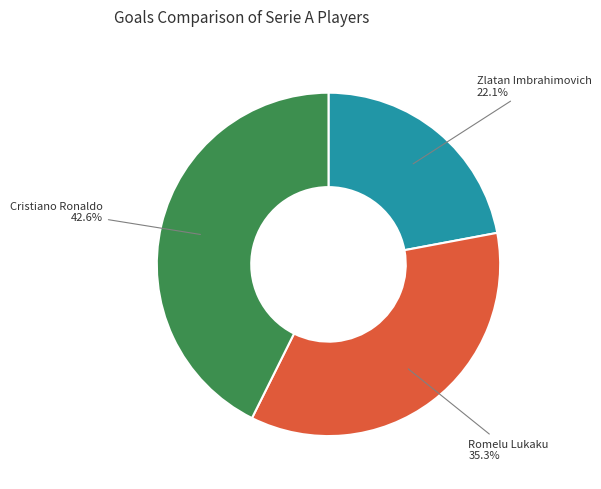

How many segments does this pie chart have?

3